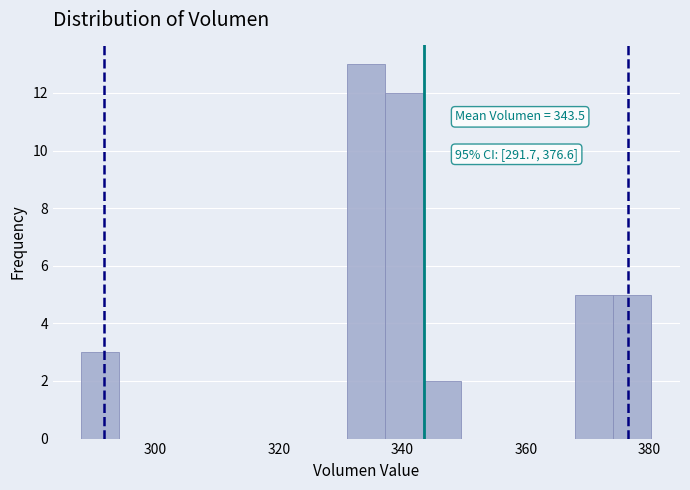

Read against the x-axis, roughly where is the centre of the tallest bar?

334